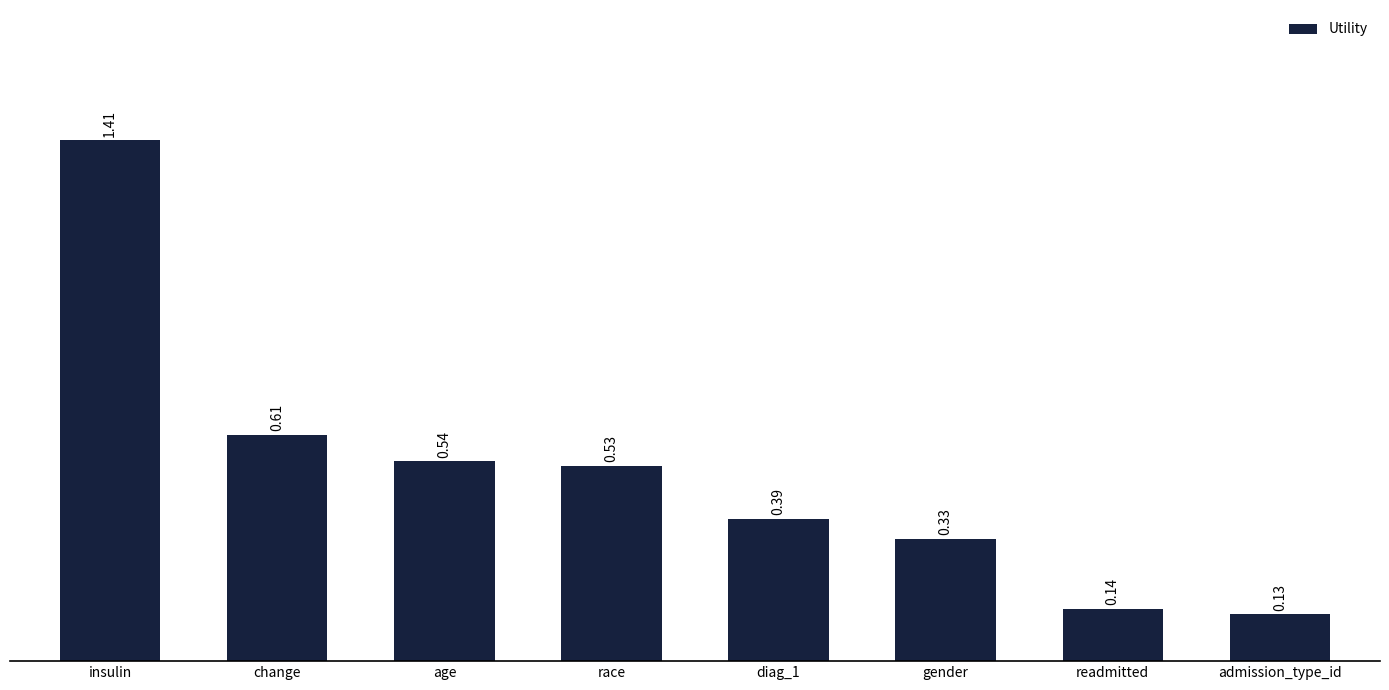

Which category has the highest value across all series?

insulin